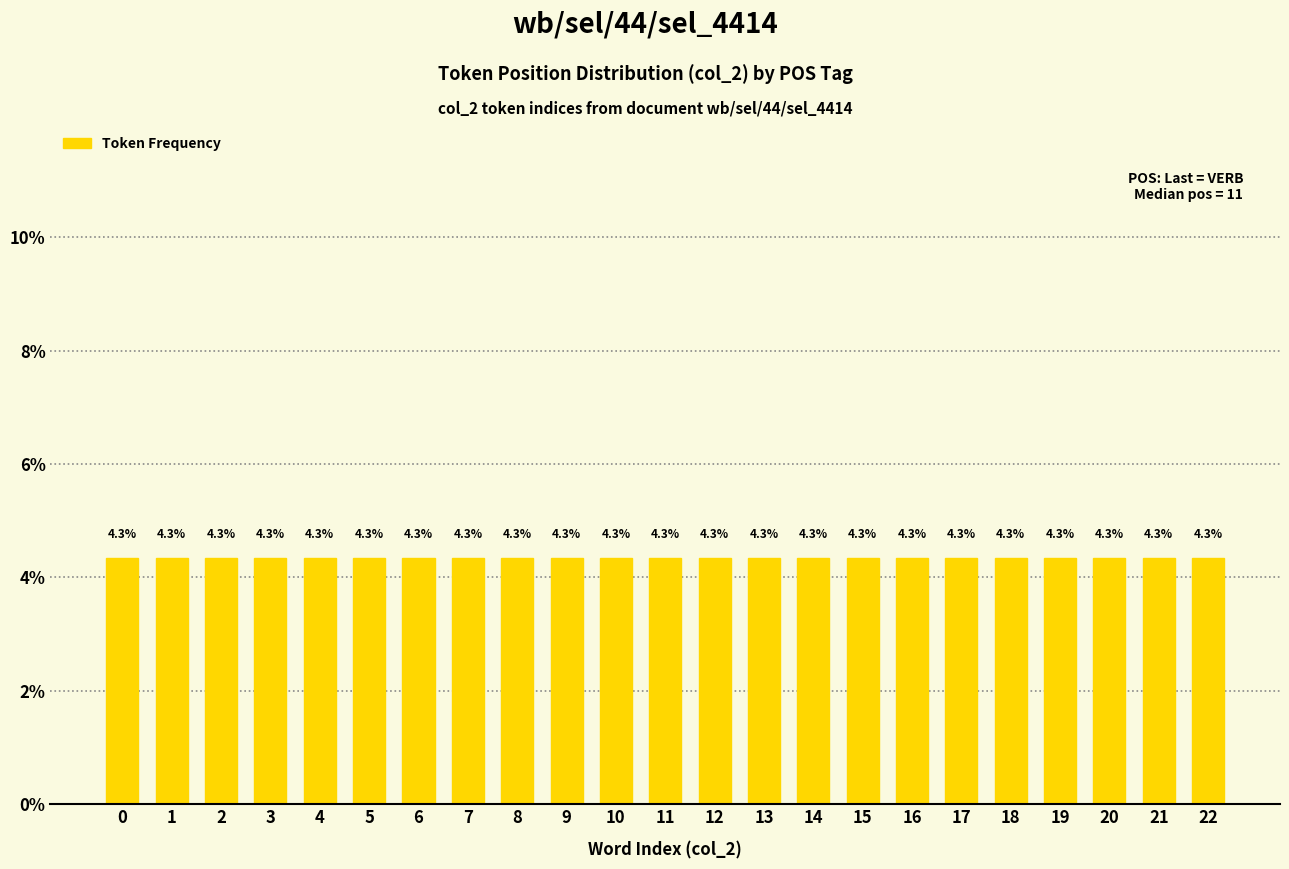

How many bars are there in total?

23